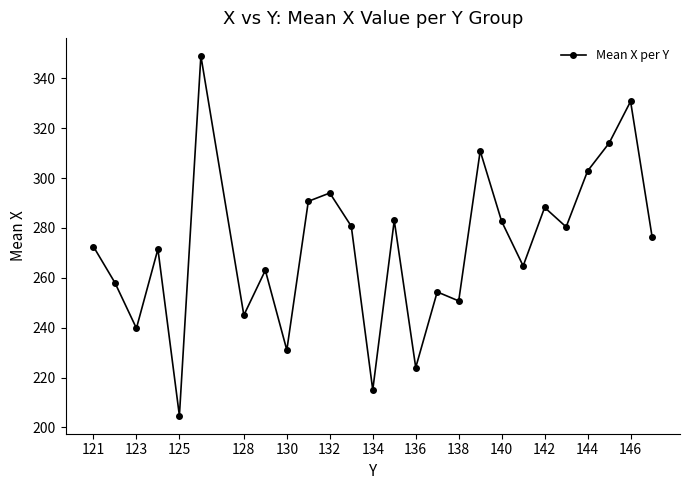

What is the value of the 10th point from the left?

290.7